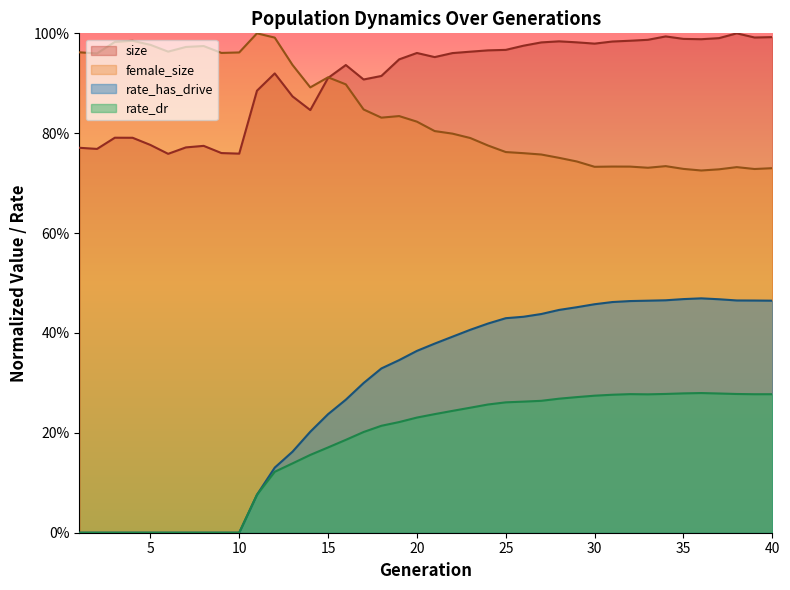

At how many categories does at least one series exceed 0?

40